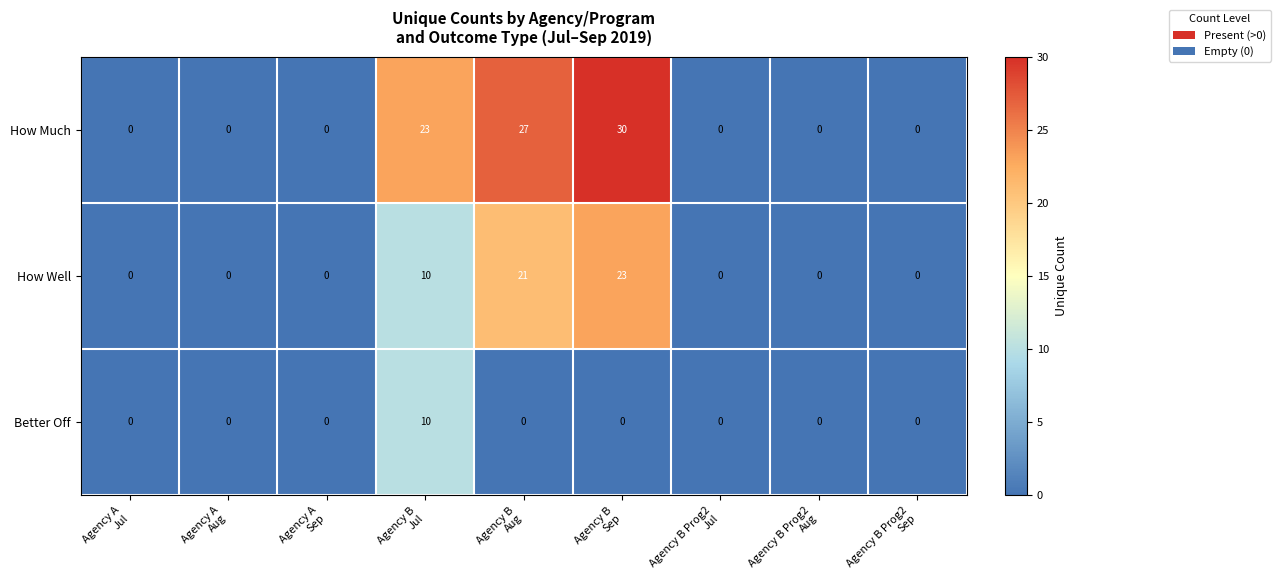

How many values in the How Much series exceed 0?

3